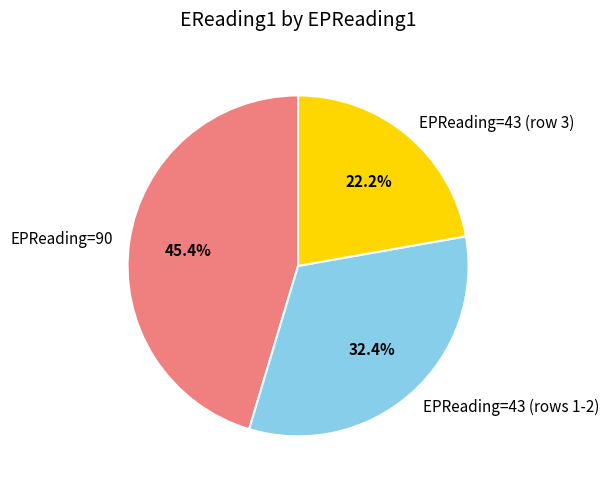

Does EPReading=43 (rows 1-2) represent more than half of the total?

No